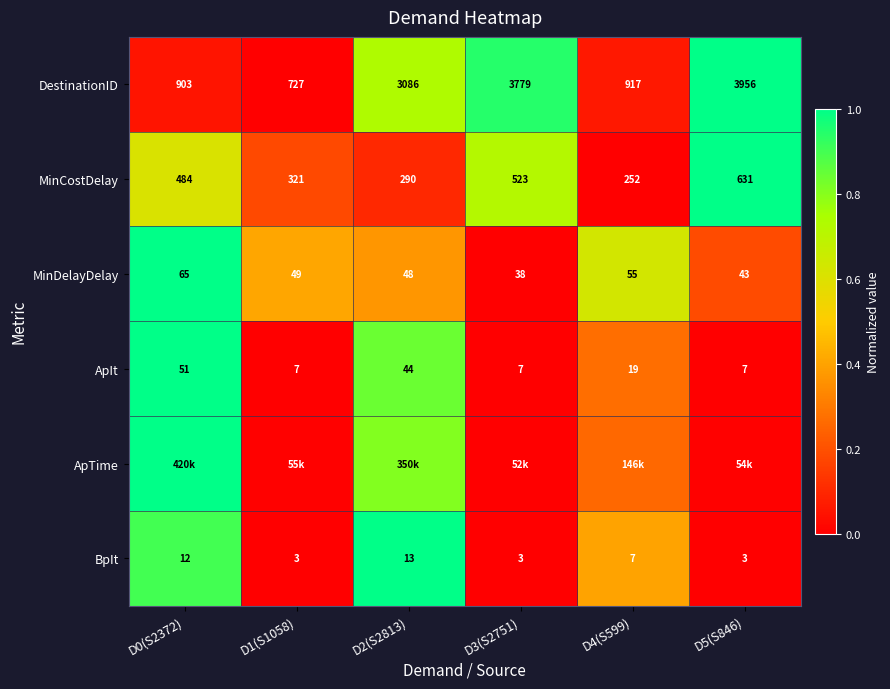

How many data points does each series have?

6